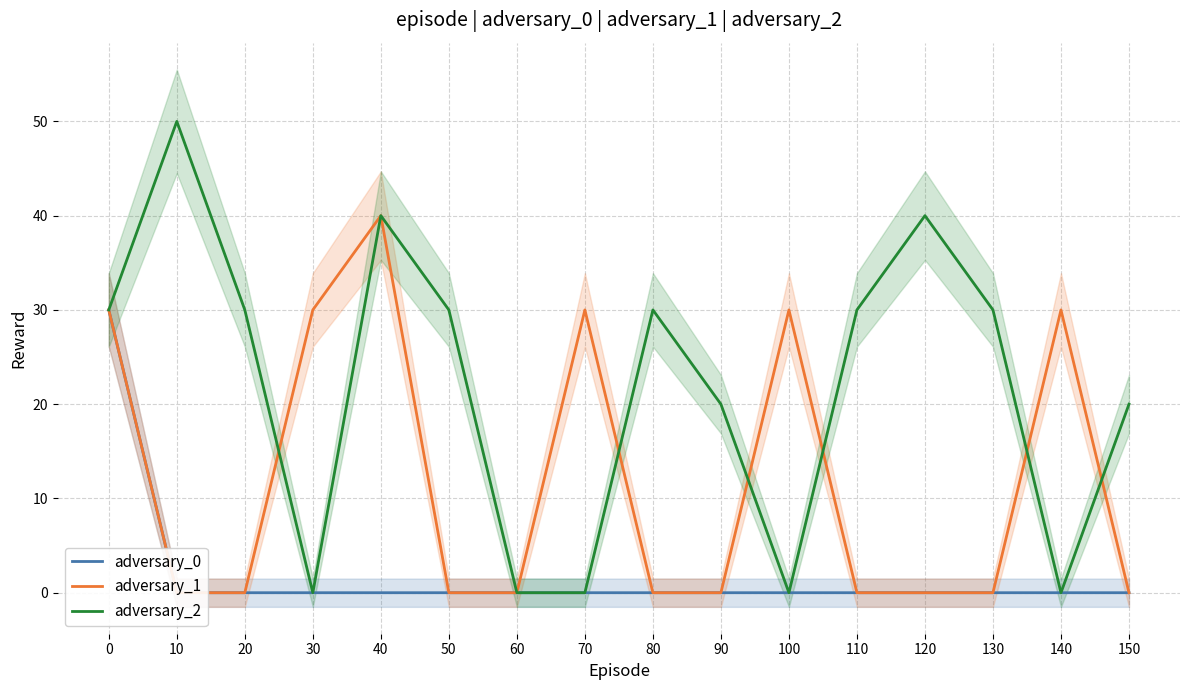

Reading left to right, transcribe all the data shown in this chart.

adversary_0: 0=30	10=0	20=0	30=0	40=0	50=0	60=0	70=0	80=0	90=0	100=0	110=0	120=0	130=0	140=0	150=0
adversary_1: 0=30	10=0	20=0	30=30	40=40	50=0	60=0	70=30	80=0	90=0	100=30	110=0	120=0	130=0	140=30	150=0
adversary_2: 0=30	10=50	20=30	30=0	40=40	50=30	60=0	70=0	80=30	90=20	100=0	110=30	120=40	130=30	140=0	150=20